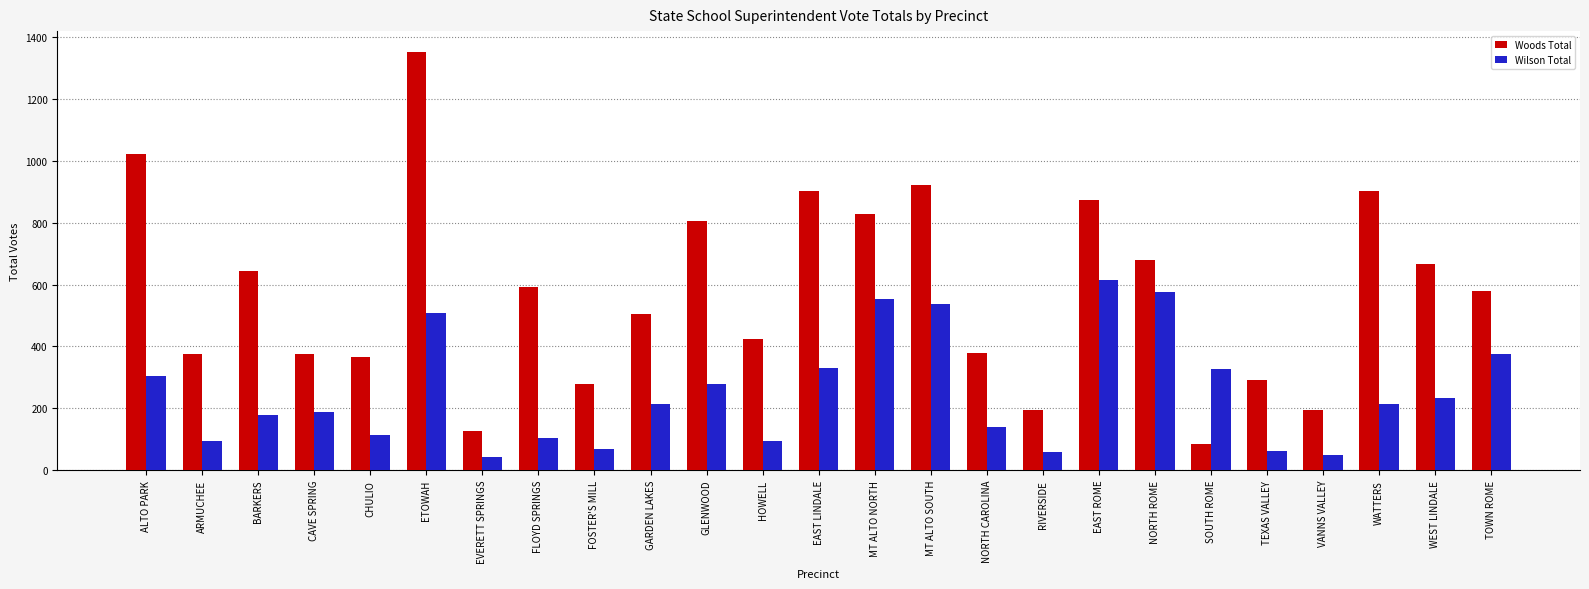

The Wilson Total series shows 329 at EAST LINDALE. True or false?

True